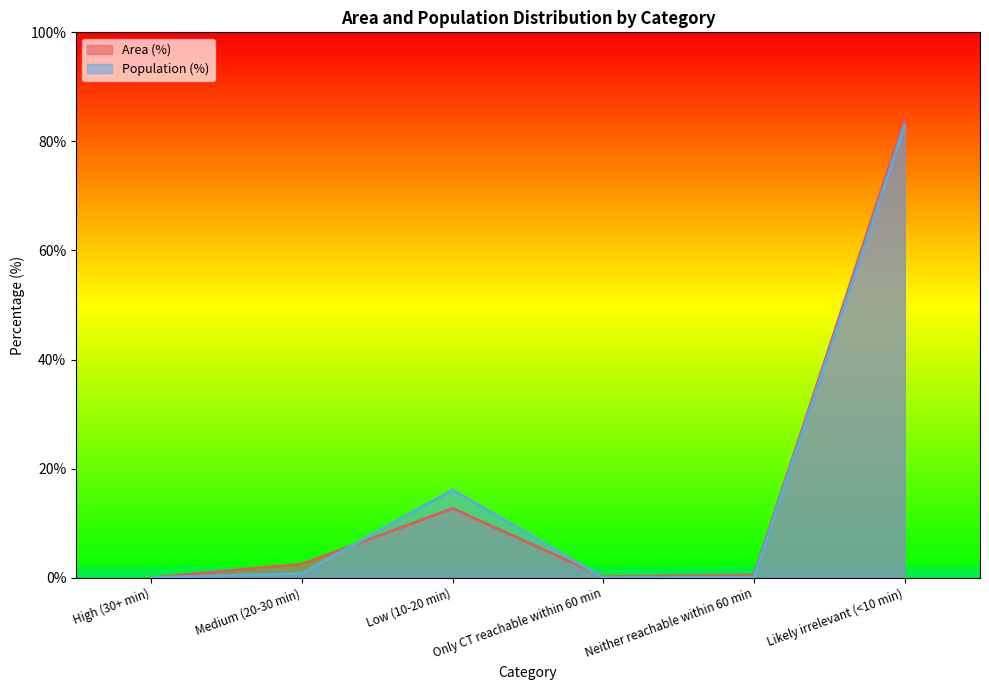

Reading left to right, extract all data points from this chart.

Area (%): High (30+ min)=0.0	Medium (20-30 min)=2.5	Low (10-20 min)=12.7	Only CT reachable within 60 min=0.2	Neither reachable within 60 min=0.5	Likely irrelevant (<10 min)=84.1
Population (%): High (30+ min)=0.0	Medium (20-30 min)=0.8	Low (10-20 min)=16.1	Only CT reachable within 60 min=0.0	Neither reachable within 60 min=0.1	Likely irrelevant (<10 min)=82.9